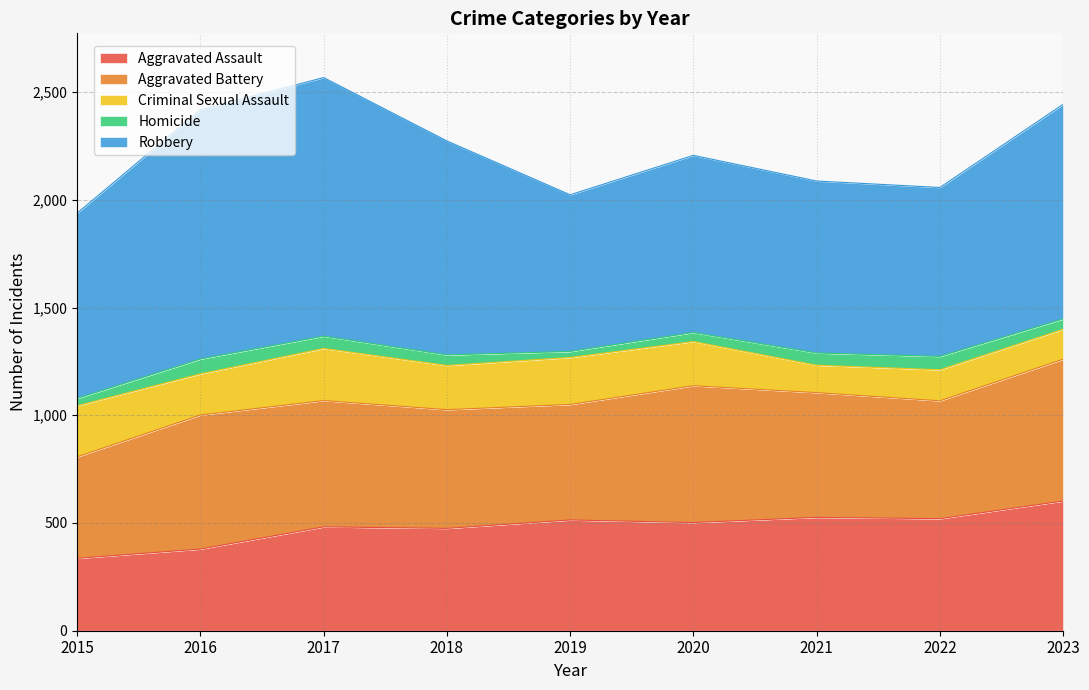

Which category has the highest value in the Robbery series?

2017